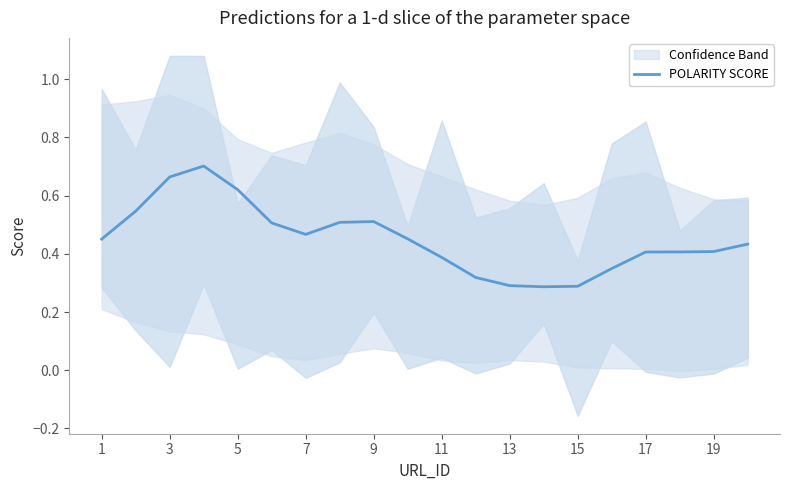

True or false: POLARITY SCORE has a value of 0.7 at 19.

False